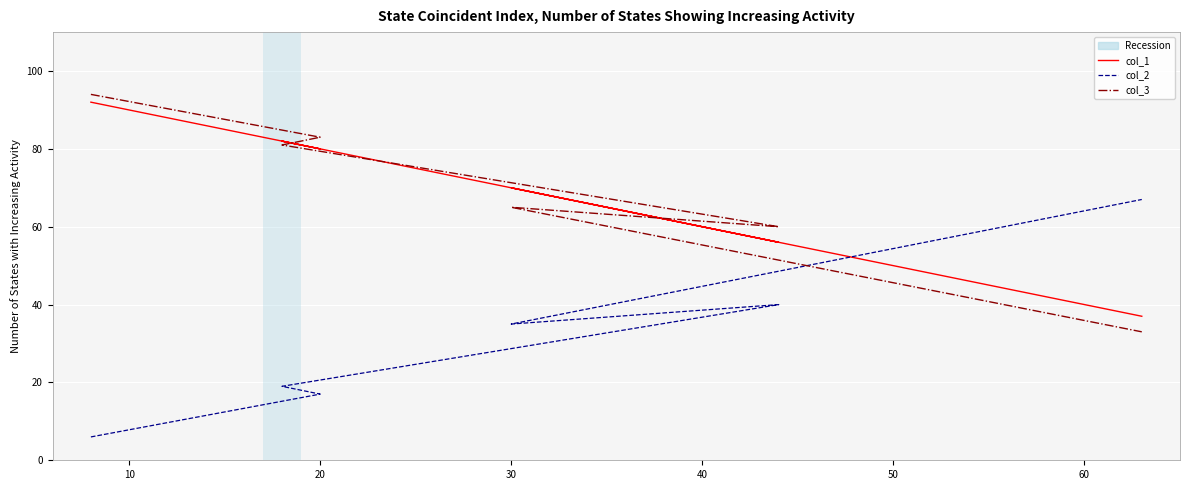

Reading right to left, extract all data points from this chart.

col_1: 37	70	56	82	80	92
col_2: 67	35	40	19	17	6
col_3: 33	65	60	81	83	94